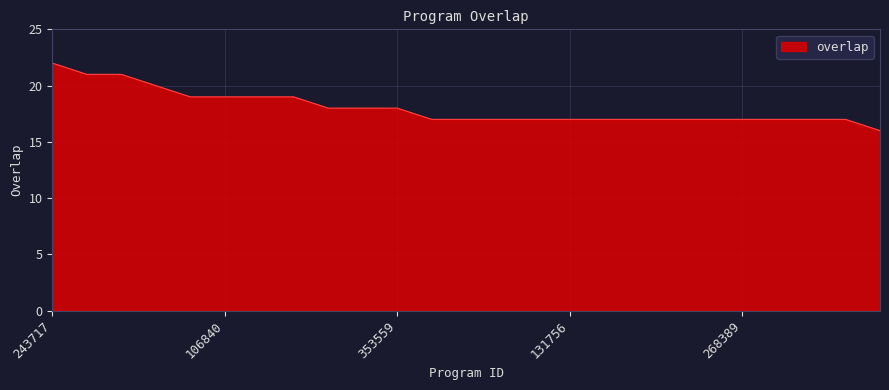

What is the difference between the maximum and minimum values?

6